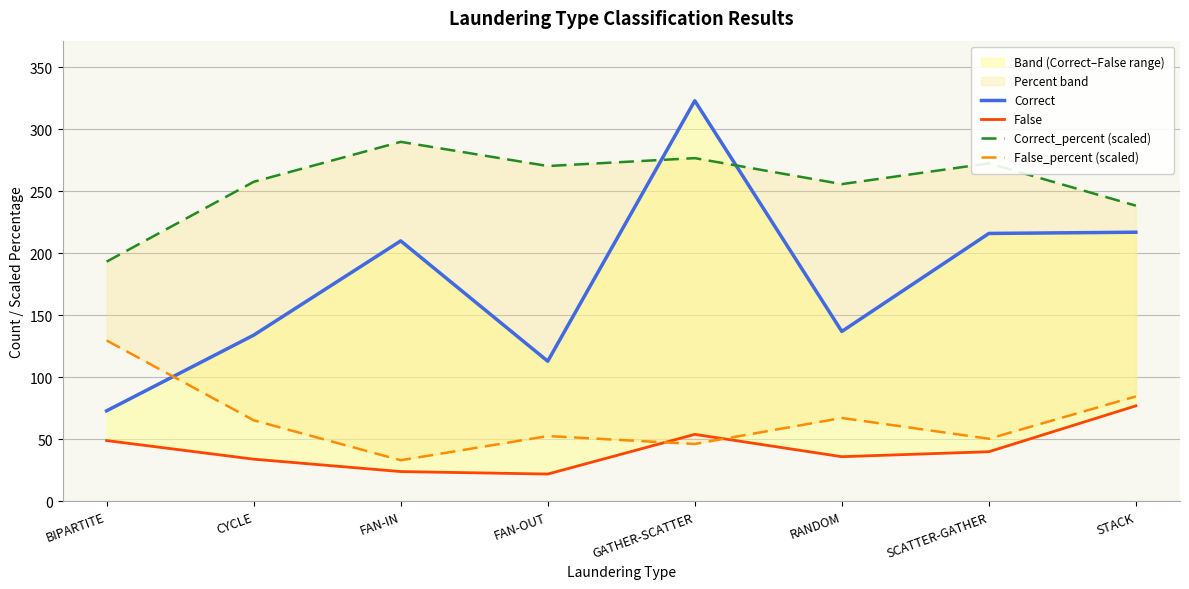

True or false: False_percent (scaled) has more than 2 interior local peaks.

False